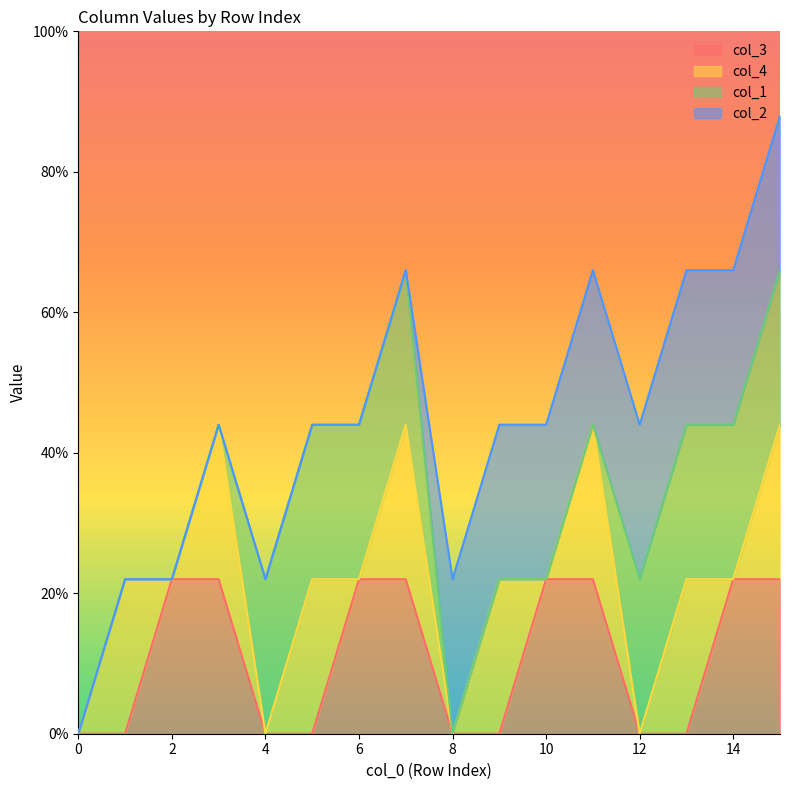

What is the value of the col_4 point at the 12th from the left?

1